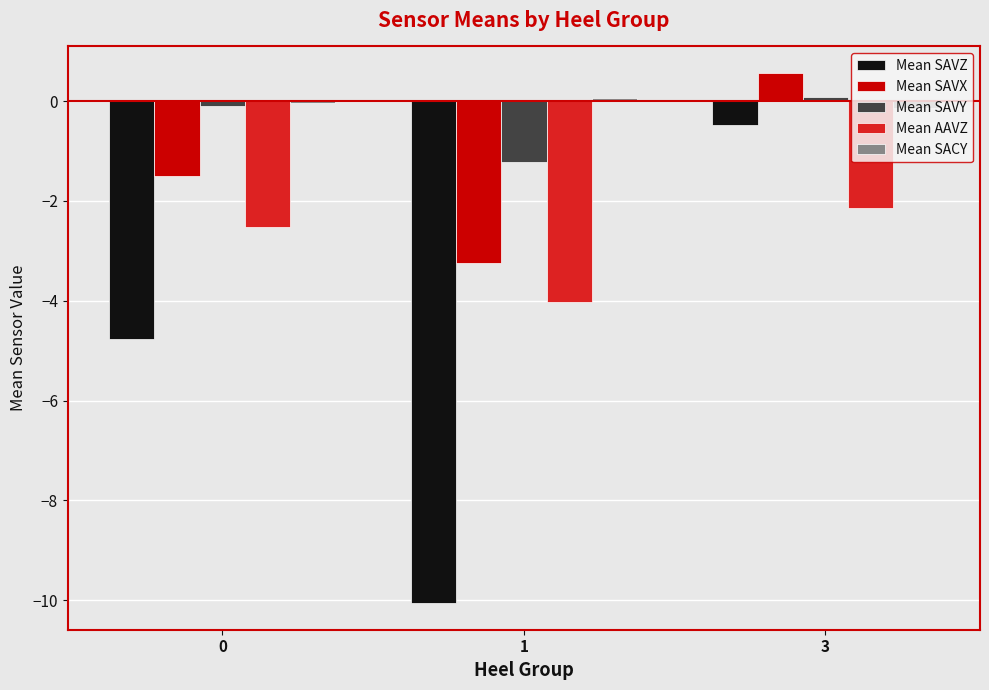

At which category is the sum across all series the highest?

3